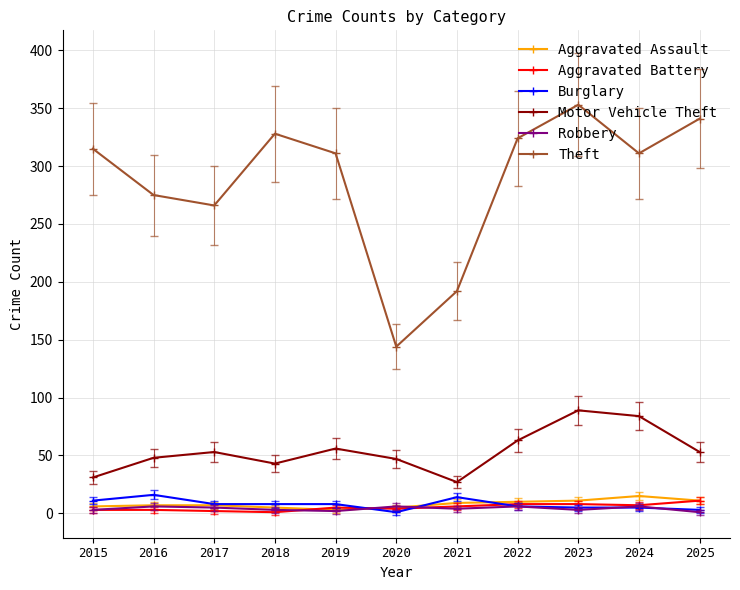

Which series has the largest range (max minus min)?

Theft